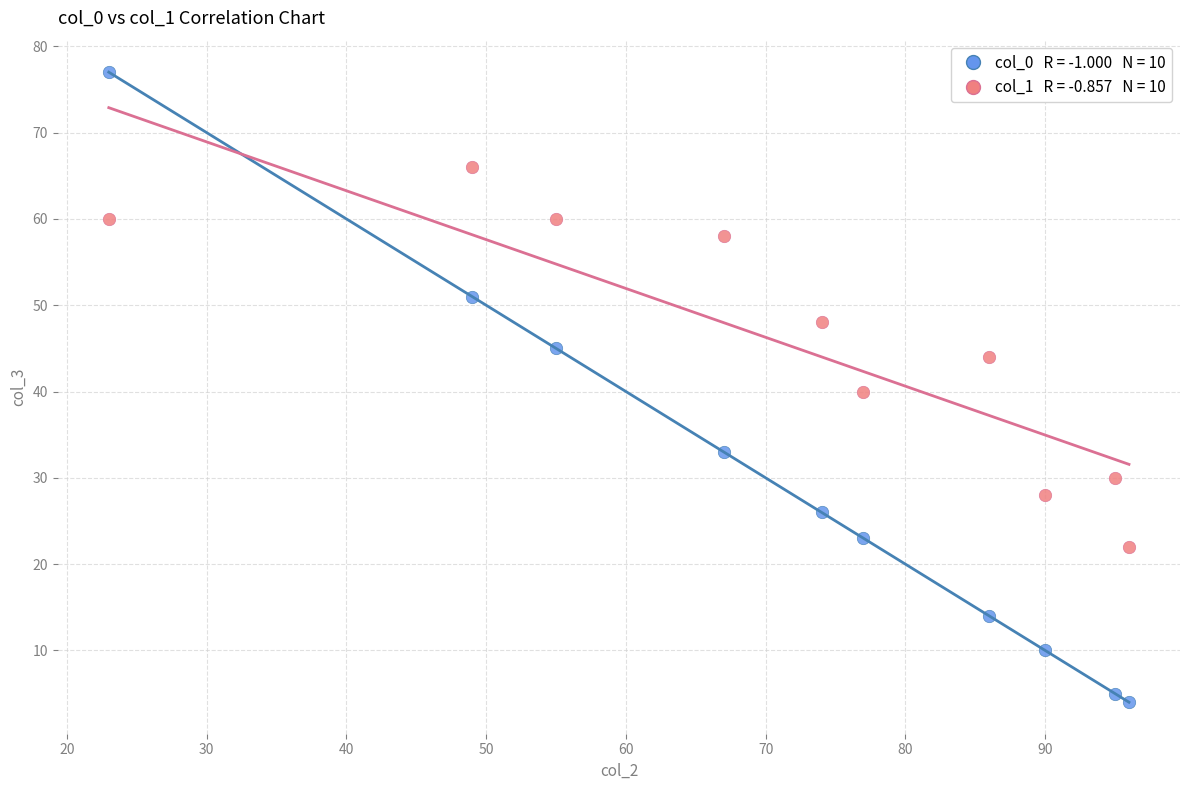

Across all data points, what is the range of X values (max minus min)?

73